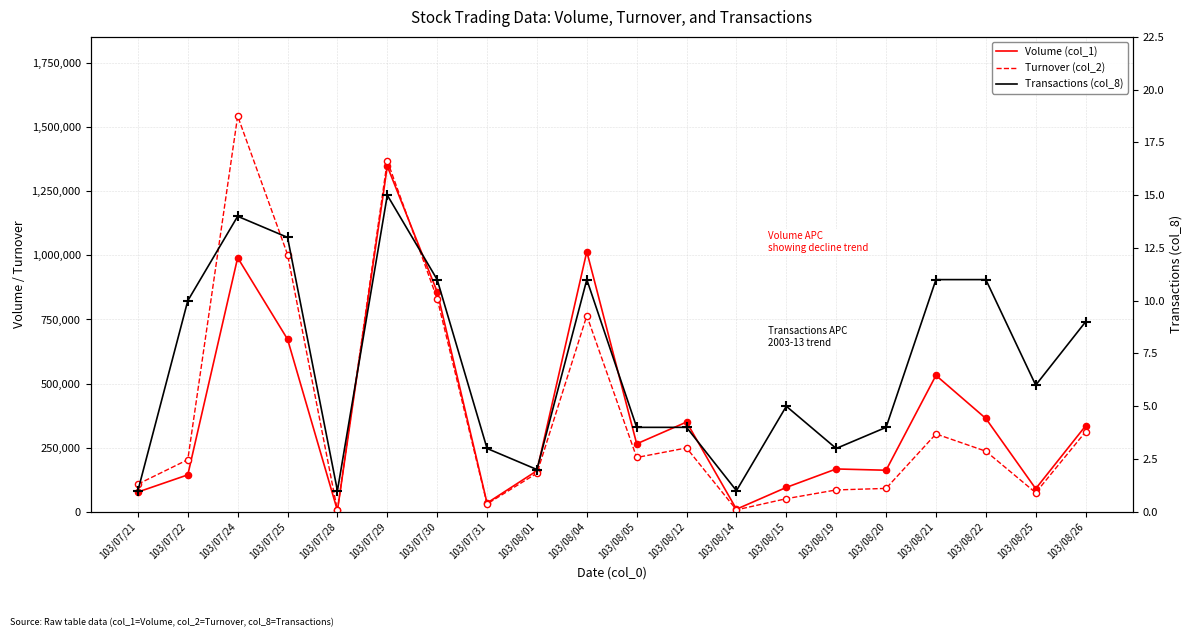

At which category is the sum across all series the highest?

103/07/29